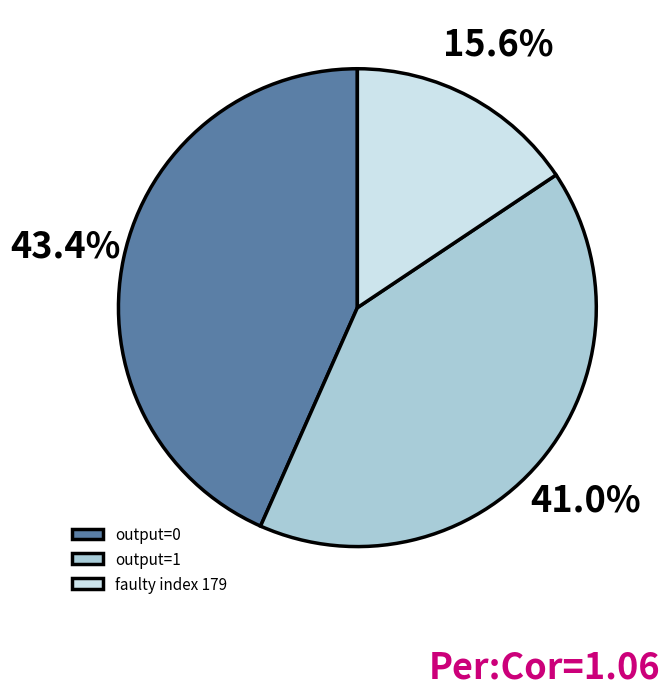

Rank the categories by value from lowest to highest.

faulty index 179, output=1, output=0